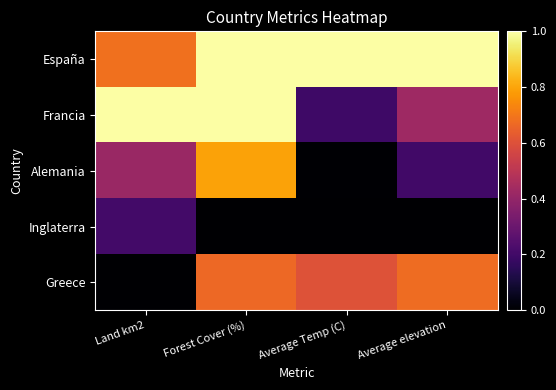

At how many categories does at least one series exceed 0?

4